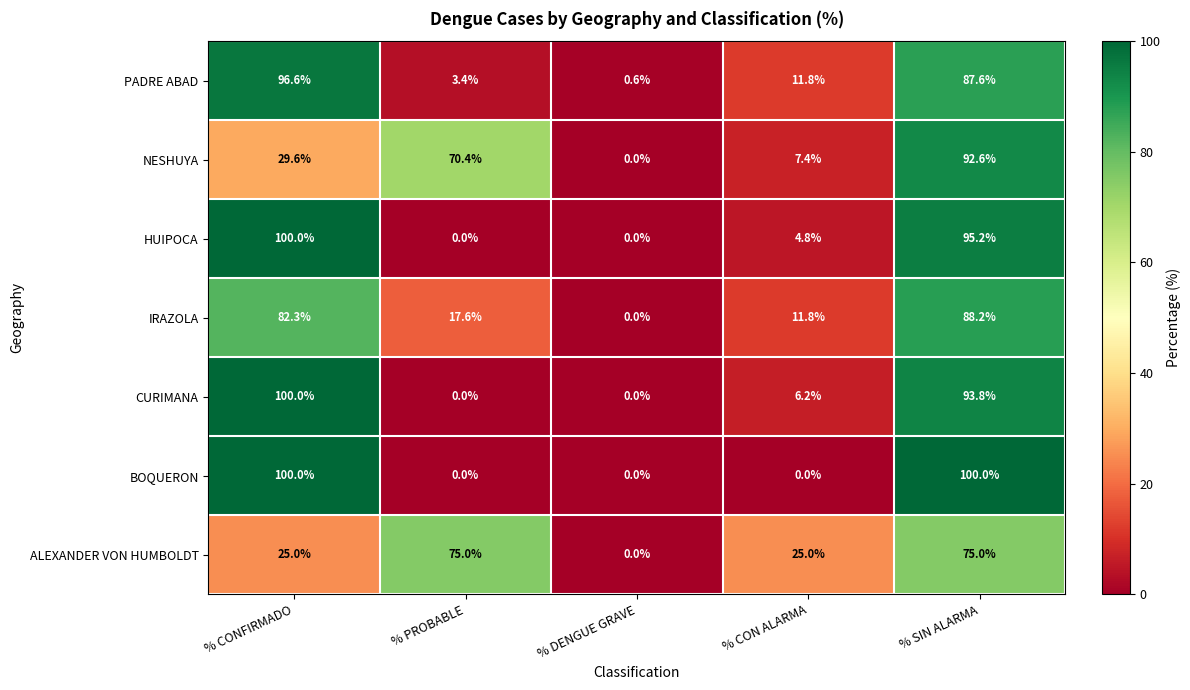

At which category is the sum across all series the highest?

% SIN ALARMA